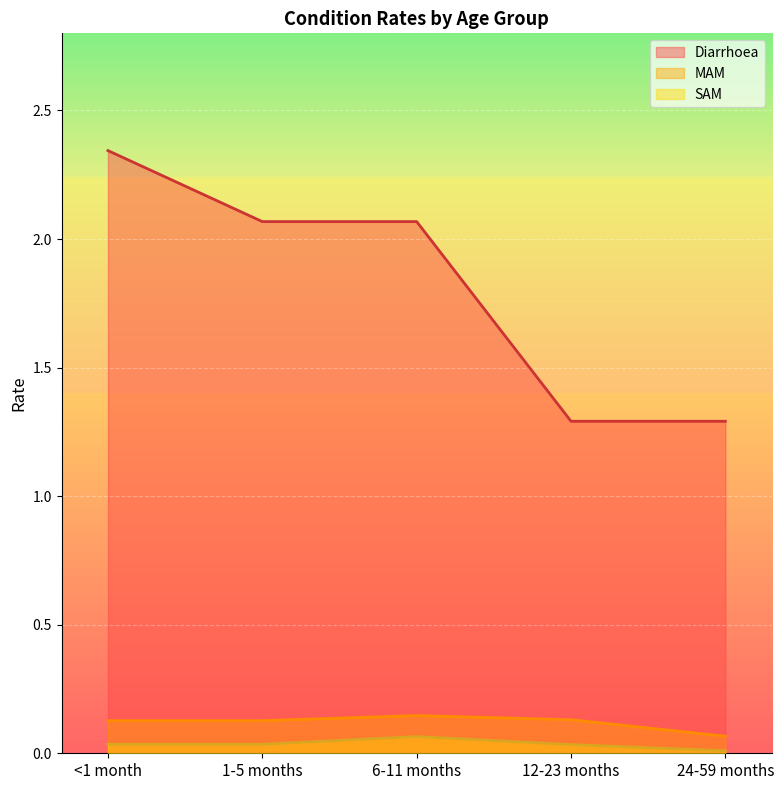

What is the average value of the Diarrhoea series?

1.8